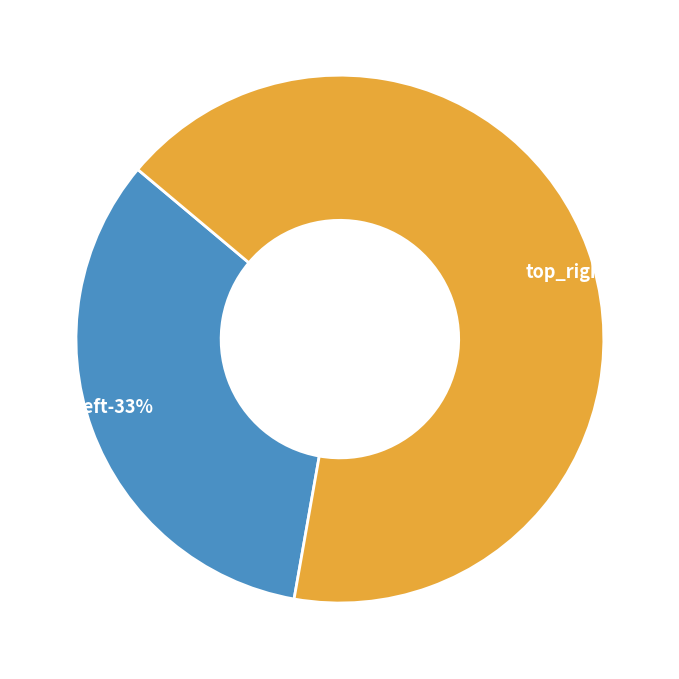

What is the majority slice?

top_right